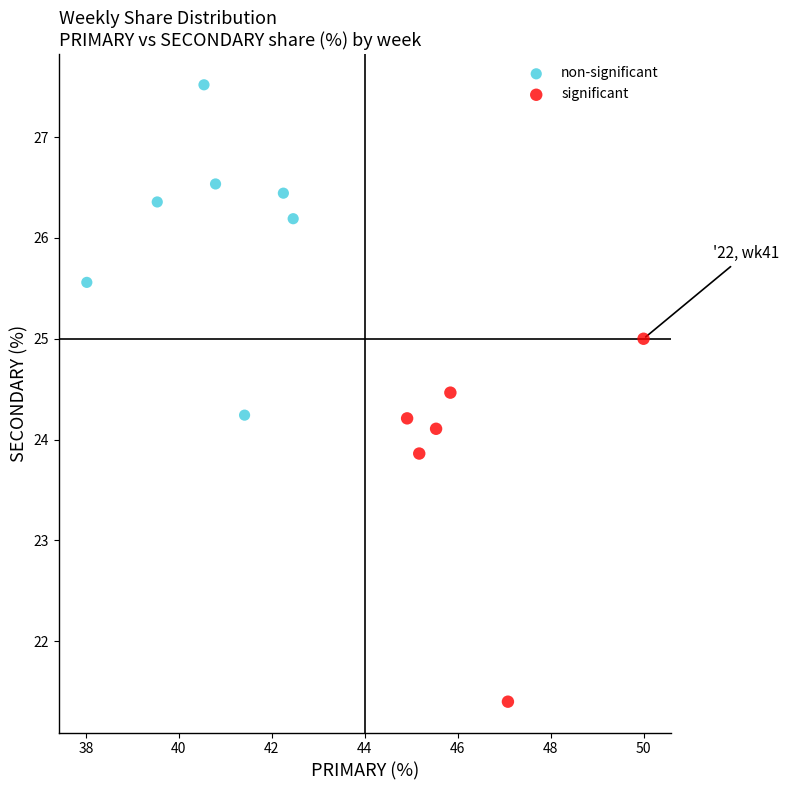

What are all the series names shown in the legend?

non-significant, significant